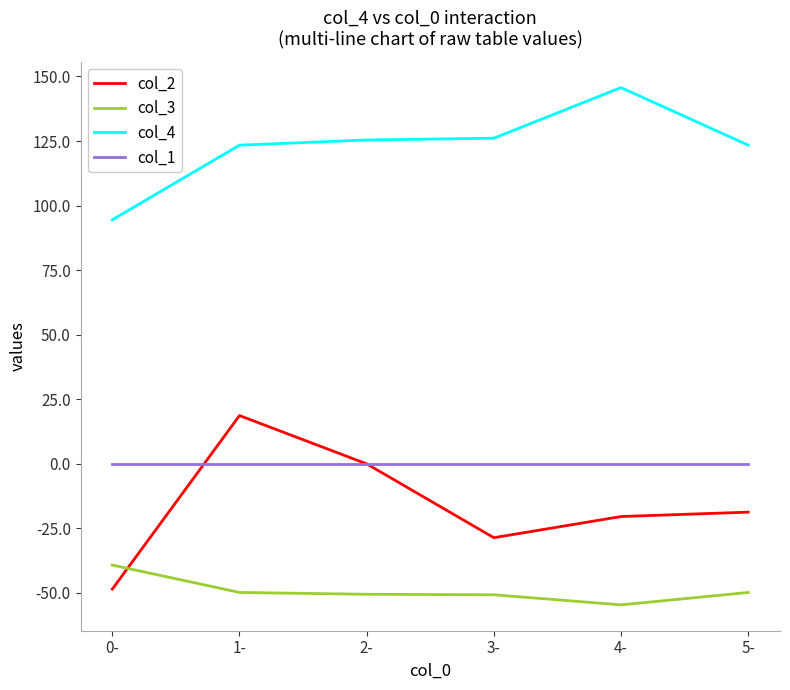

Which series has the widest spread of values?

col_2